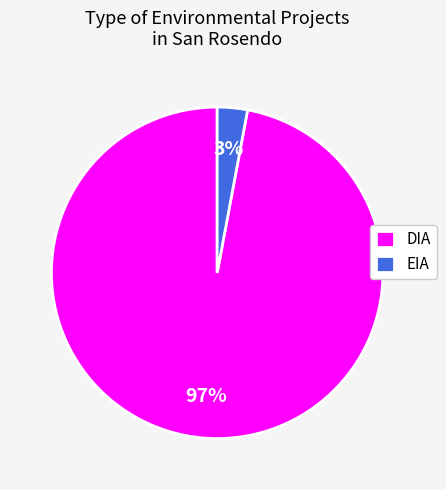

To the nearest percent, what is the difference between the EIA and DIA slice percentages?

94%